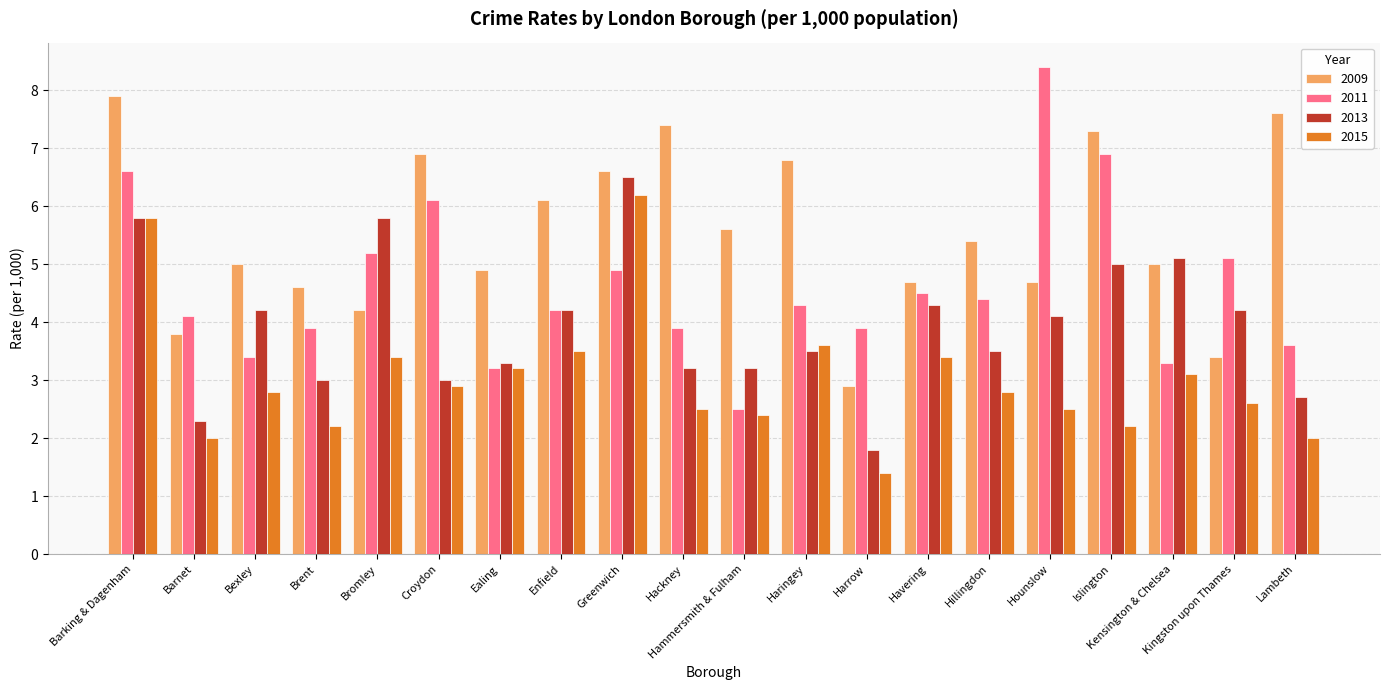

How many data points in 2011 are less than 4?

8